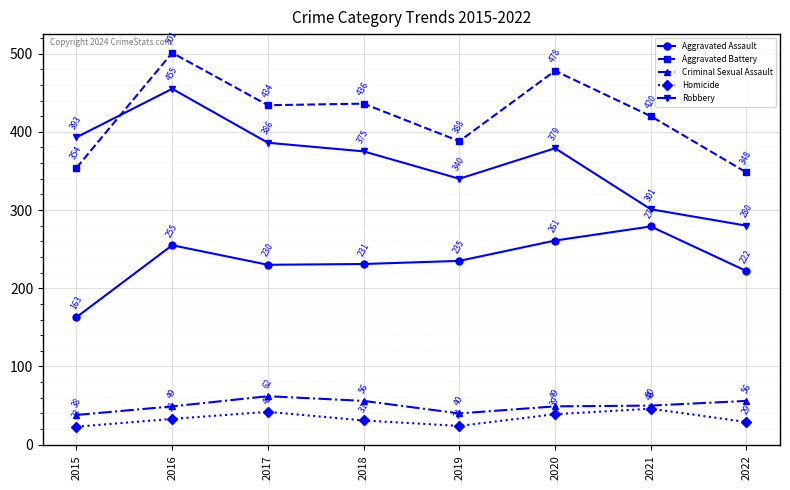

The Robbery series shows 104 at 2015. True or false?

False